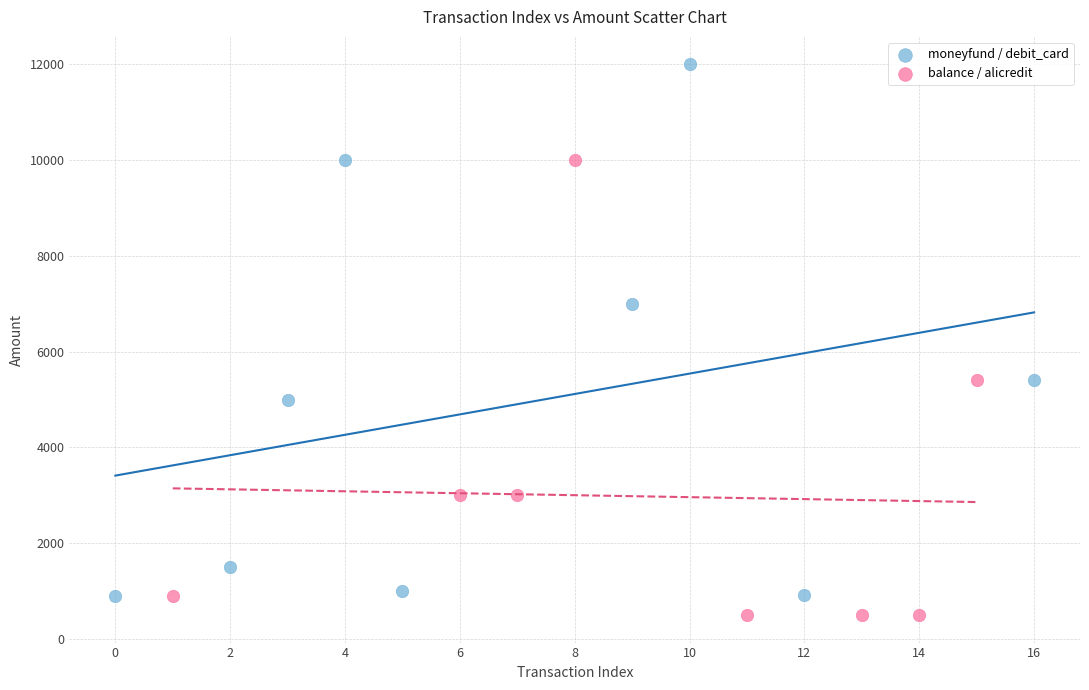

Which series reaches the minimum Y coordinate?

balance / alicredit